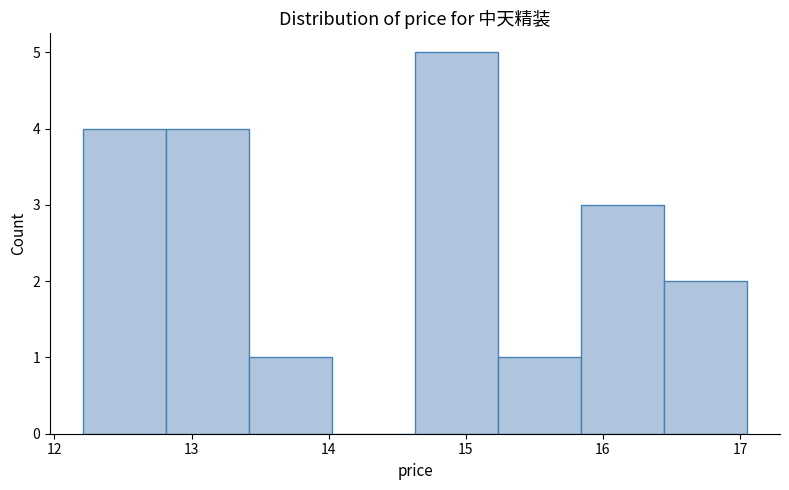

What is the height of the bar covering 16.4 to 17.1 on the x-axis? Neither the bar edges nor the heights are printed on the chart, so give them approximately, as read against the axes.

2